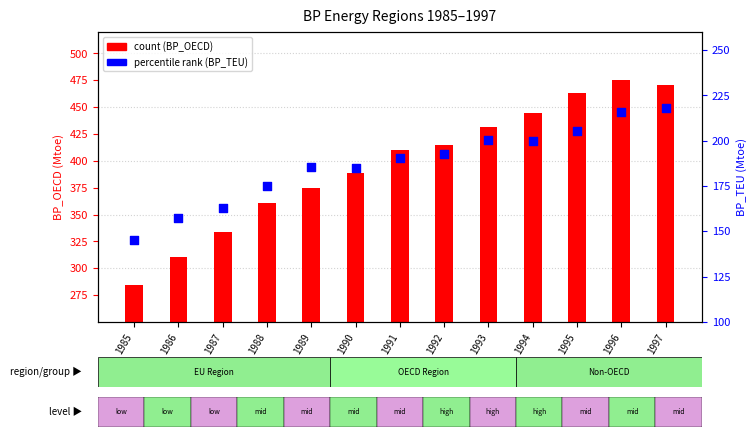

Which series contains the highest Y value?

BP_OECD